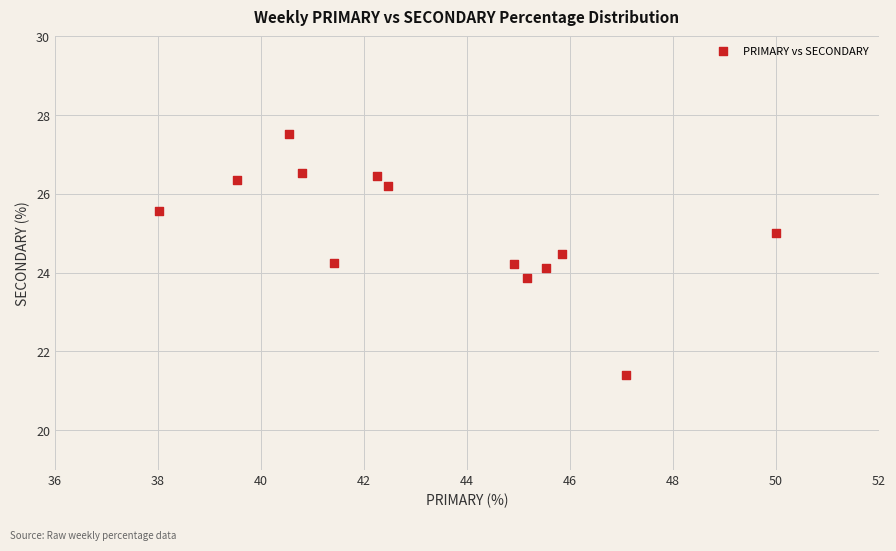

What is the range of X values (max minus min)?

12.0